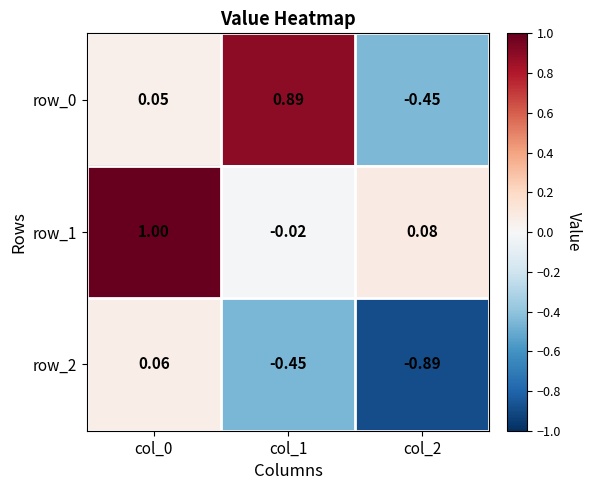

Is the value of row_0 at col_2 greater than the value of row_1 at col_0?

No